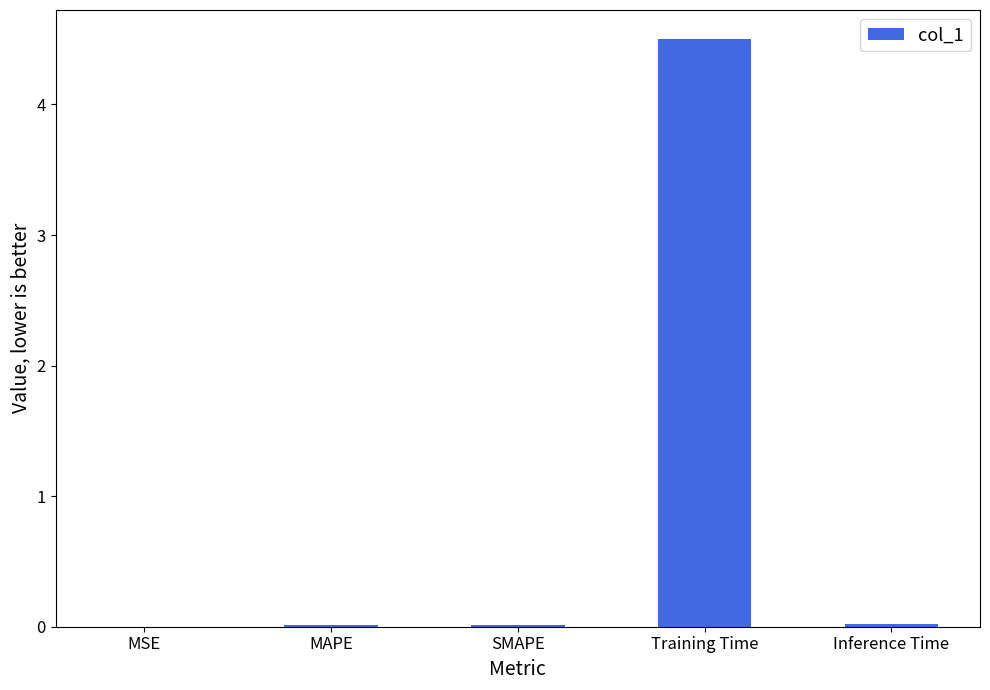

What is the sum of all values?

4.5